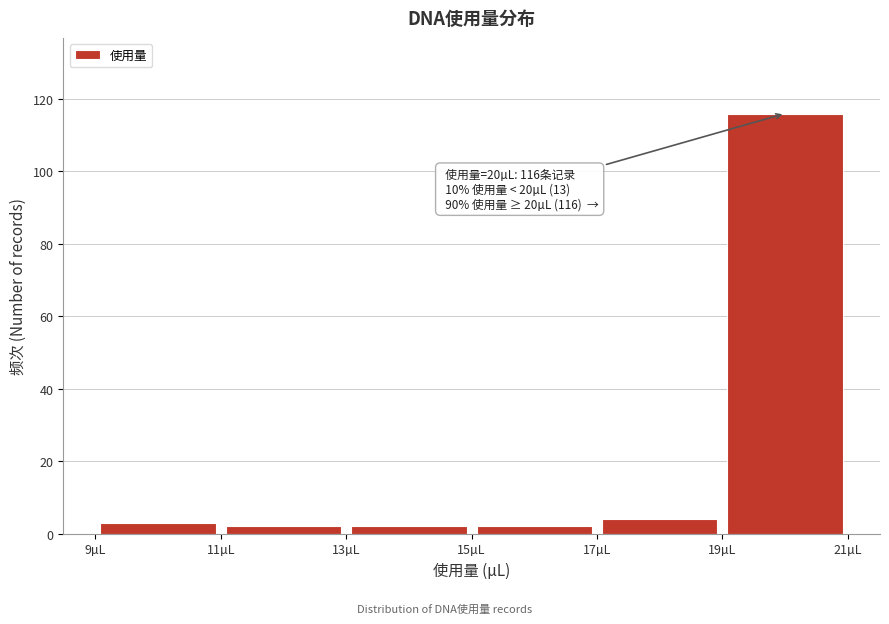

Over which range of the x-axis is the bar tallest?

19 to 21